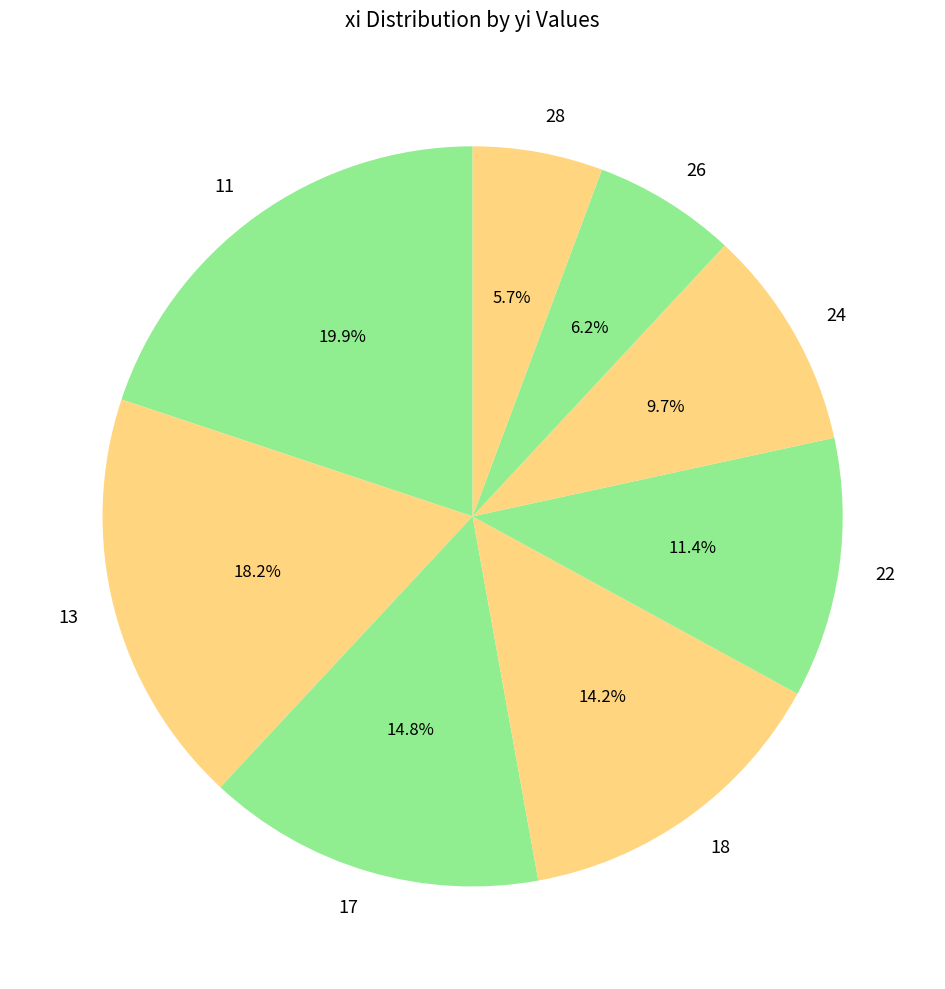

To the nearest percent, what is the average slice percentage?

12%